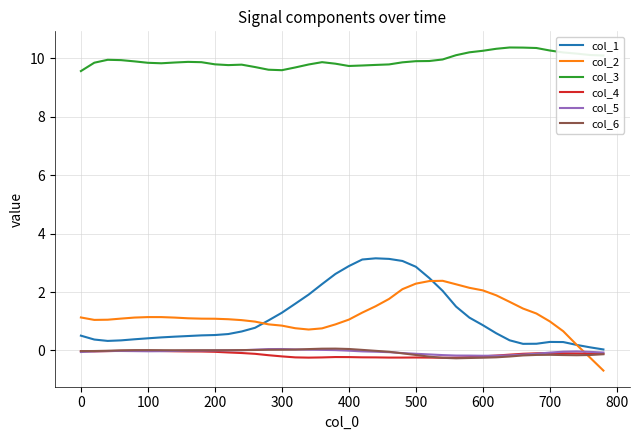

Which series has the largest total across all categories?

col_3